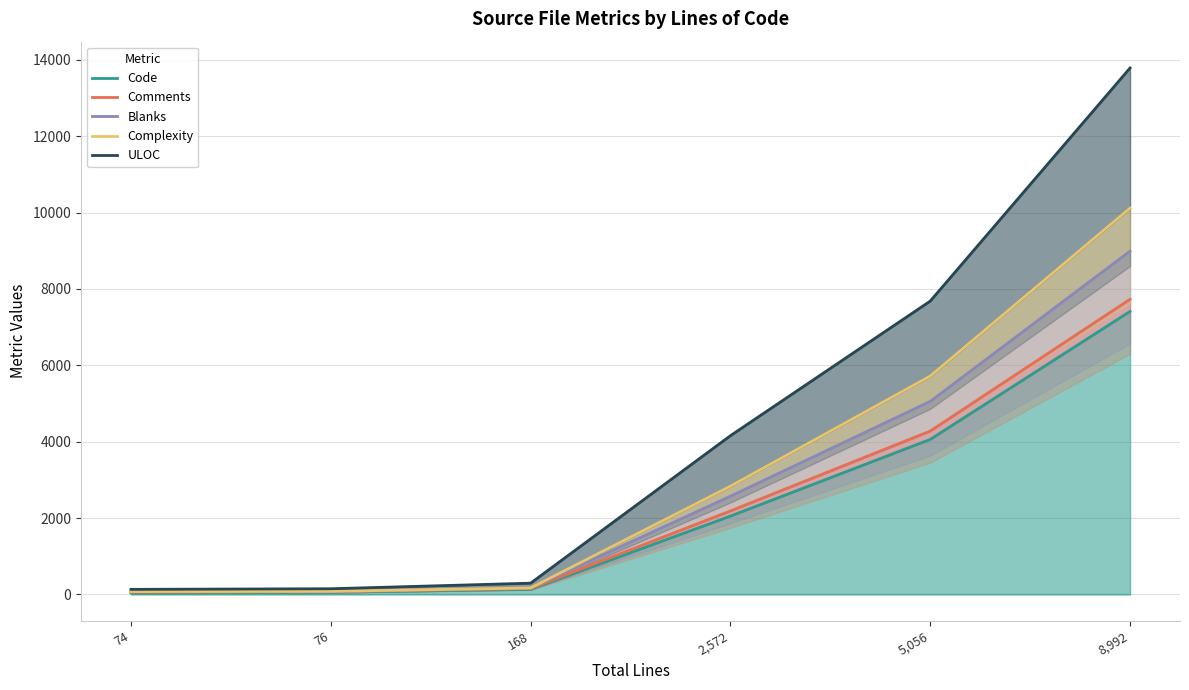

At 76, list the series in order from largest to smallest.

ULOC, Complexity, Blanks, Comments, Code